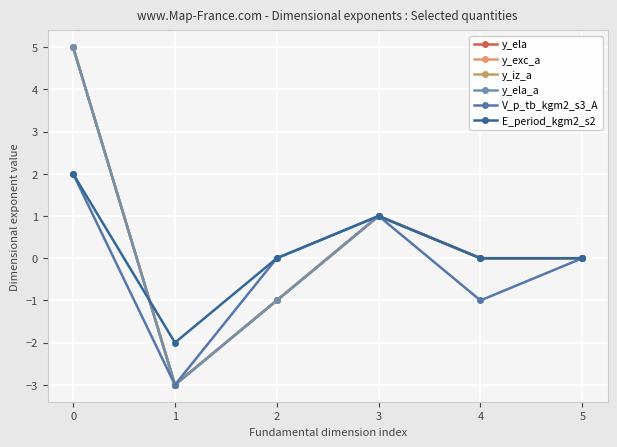

Which series changed the most between 0 and 5?

y_ela